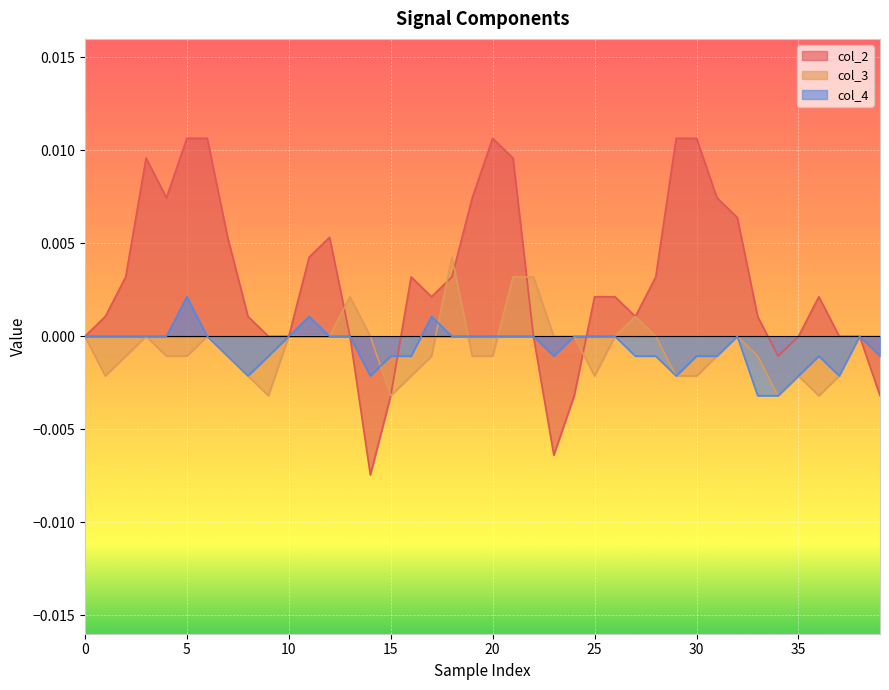

The col_2 series shows 0.0 at 33. True or false?

False